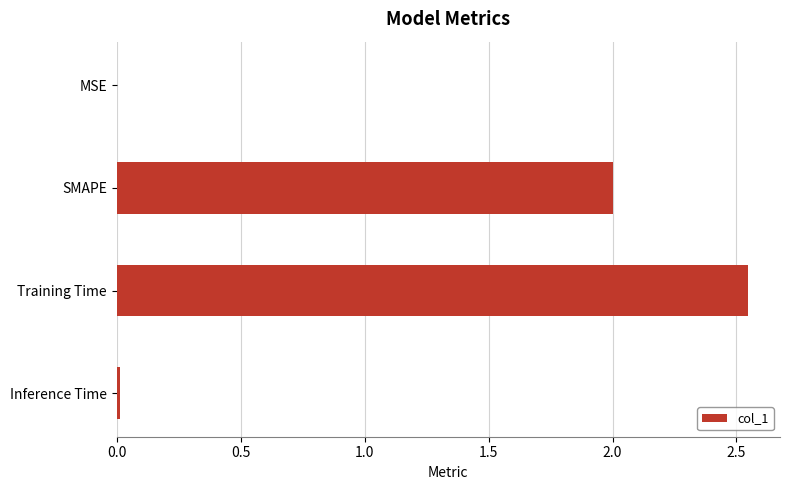

The chart shows a value of 3.6 at SMAPE. True or false?

False